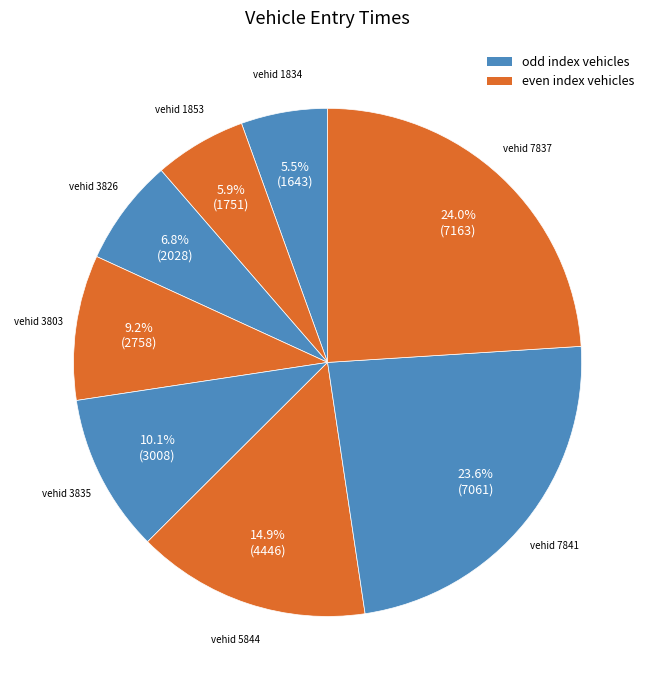

What is the smallest slice in the pie chart?

1834